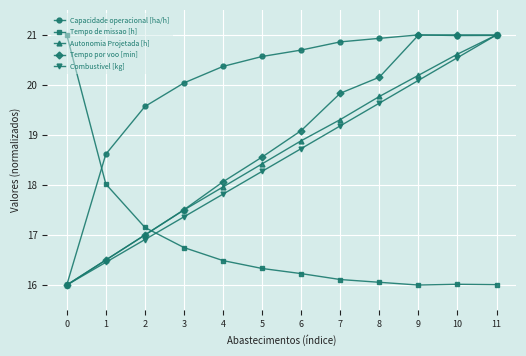

How many lines are shown in the chart?

5